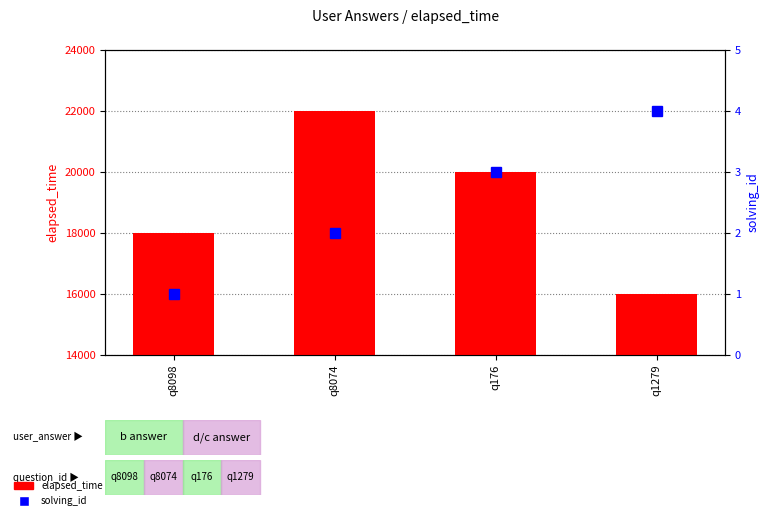

Where is solving_id nearest to the value 2?

q8074